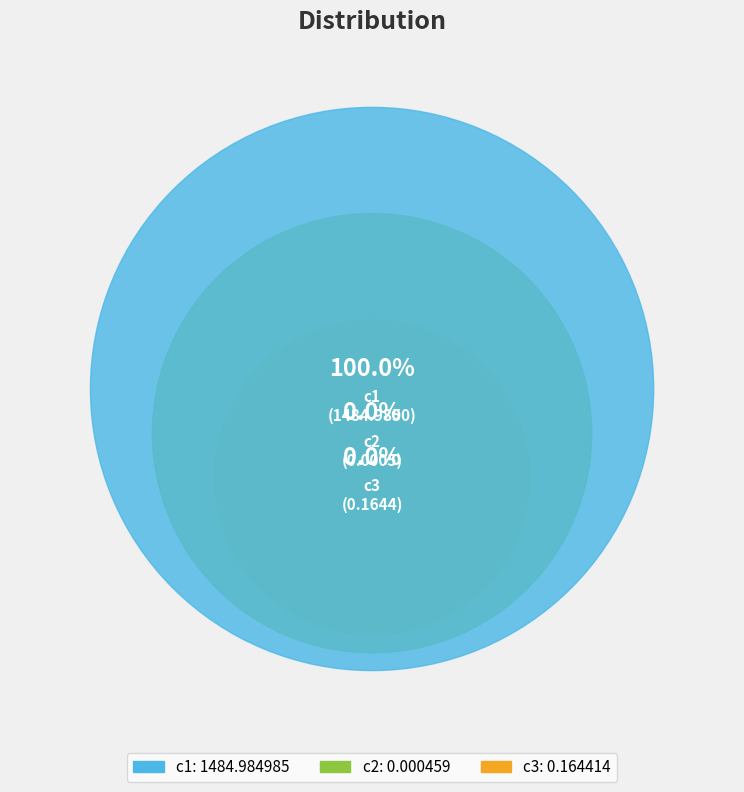

What is the change in value from c2 to c3?

+0.2